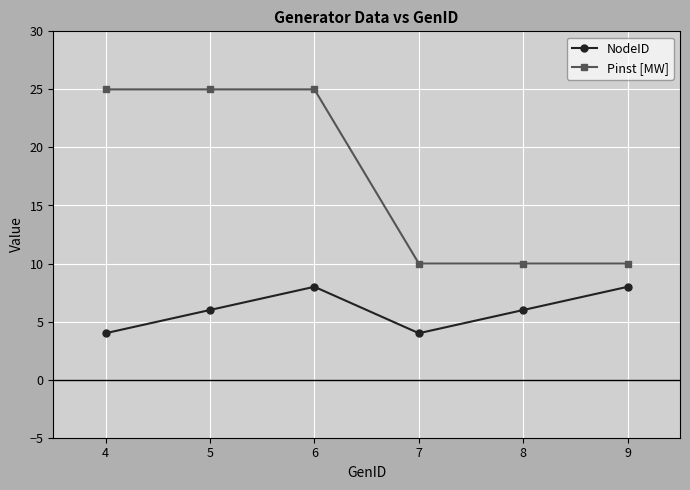

What is the approximate value of NodeID at 4?

4